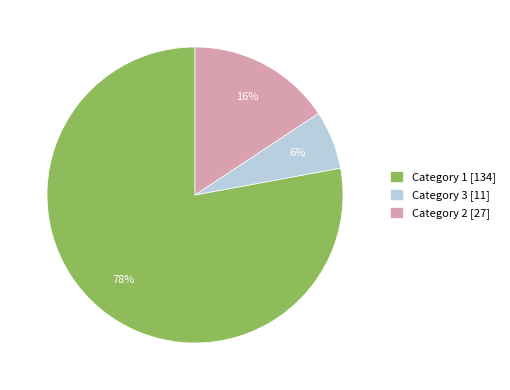

Rank the categories by value from highest to lowest.

Category 1 [134], Category 2 [27], Category 3 [11]